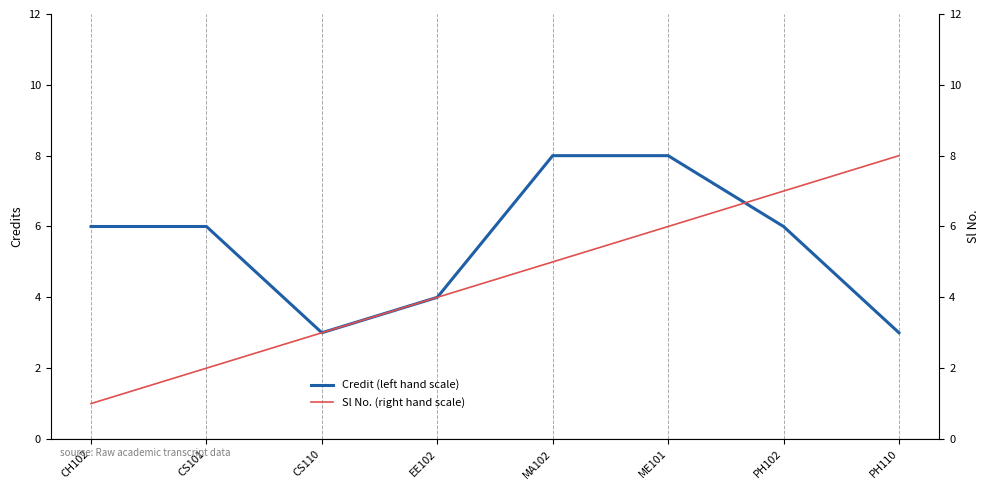

Where is the first local minimum for Credit (left hand scale)?

CS110